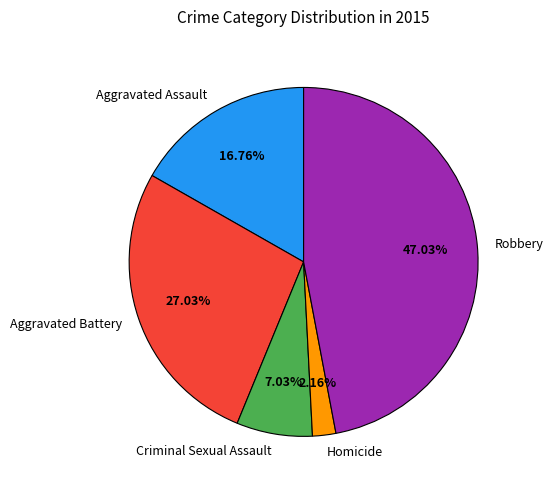

Is it true that Robbery is 41% of the pie?

False